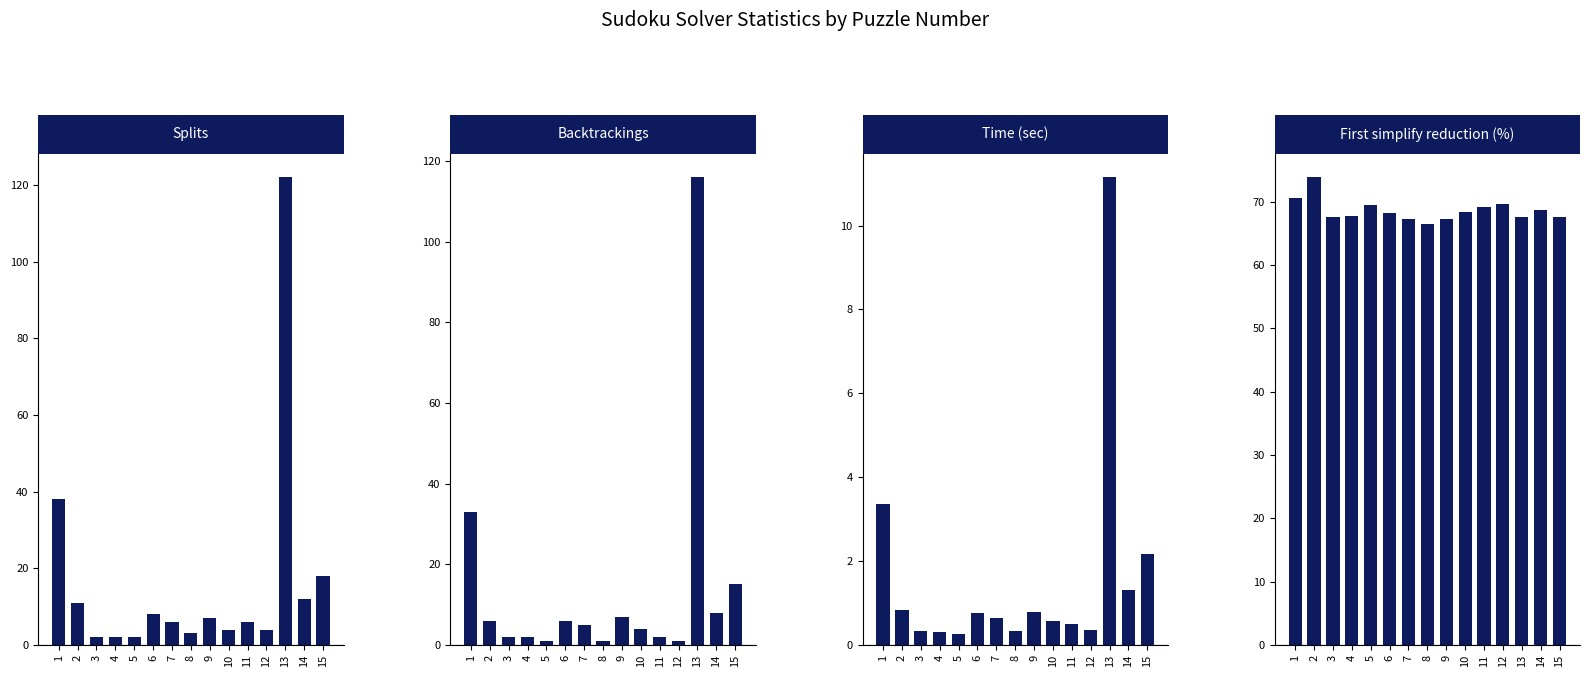

The Splits series shows 11.4 at 9. True or false?

False